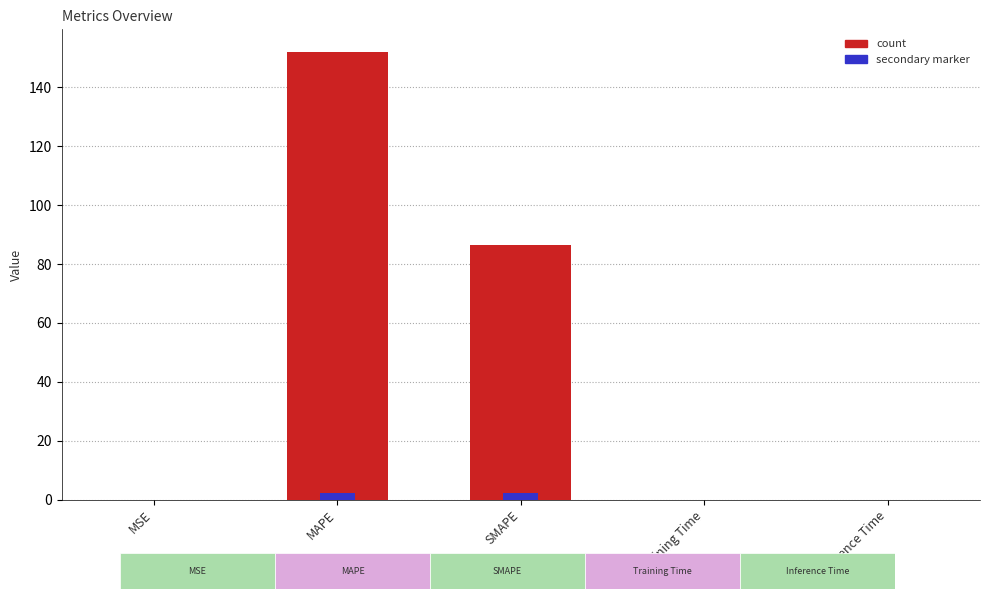

Where is secondary marker nearest to the value 1?

Training Time